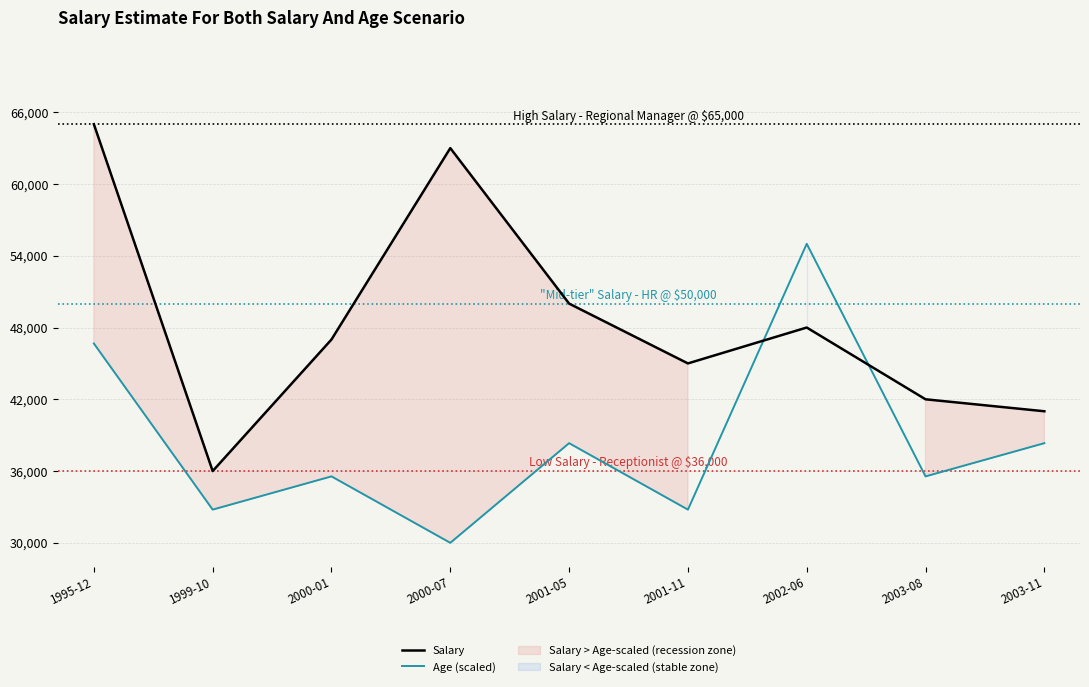

Is it true that Salary equals 50000.0 at 2001-05?

True